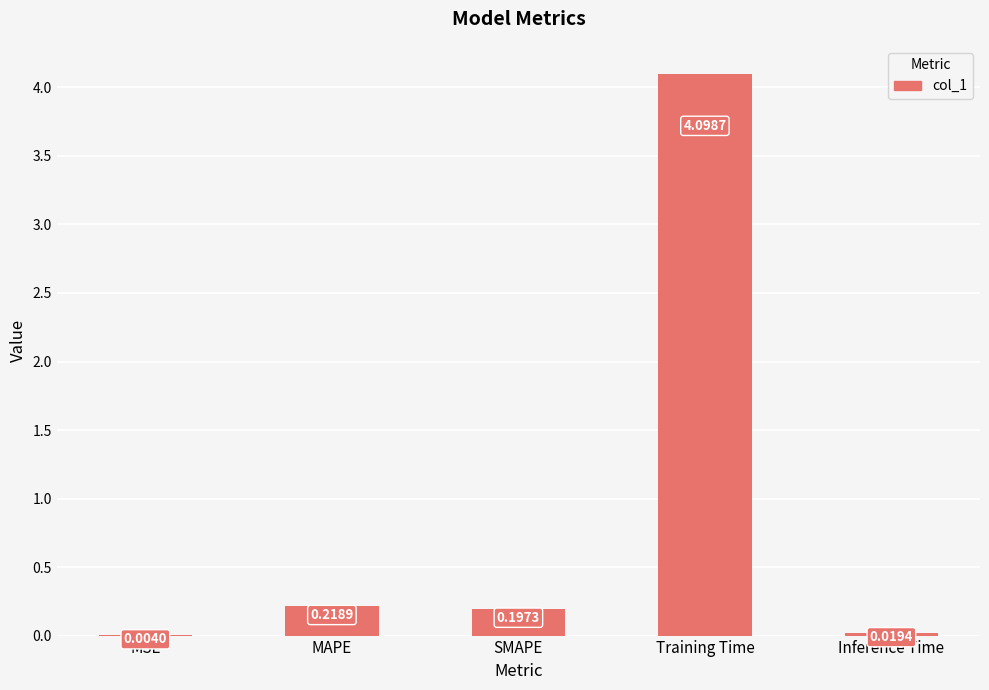

What is the sum of all values?

4.5